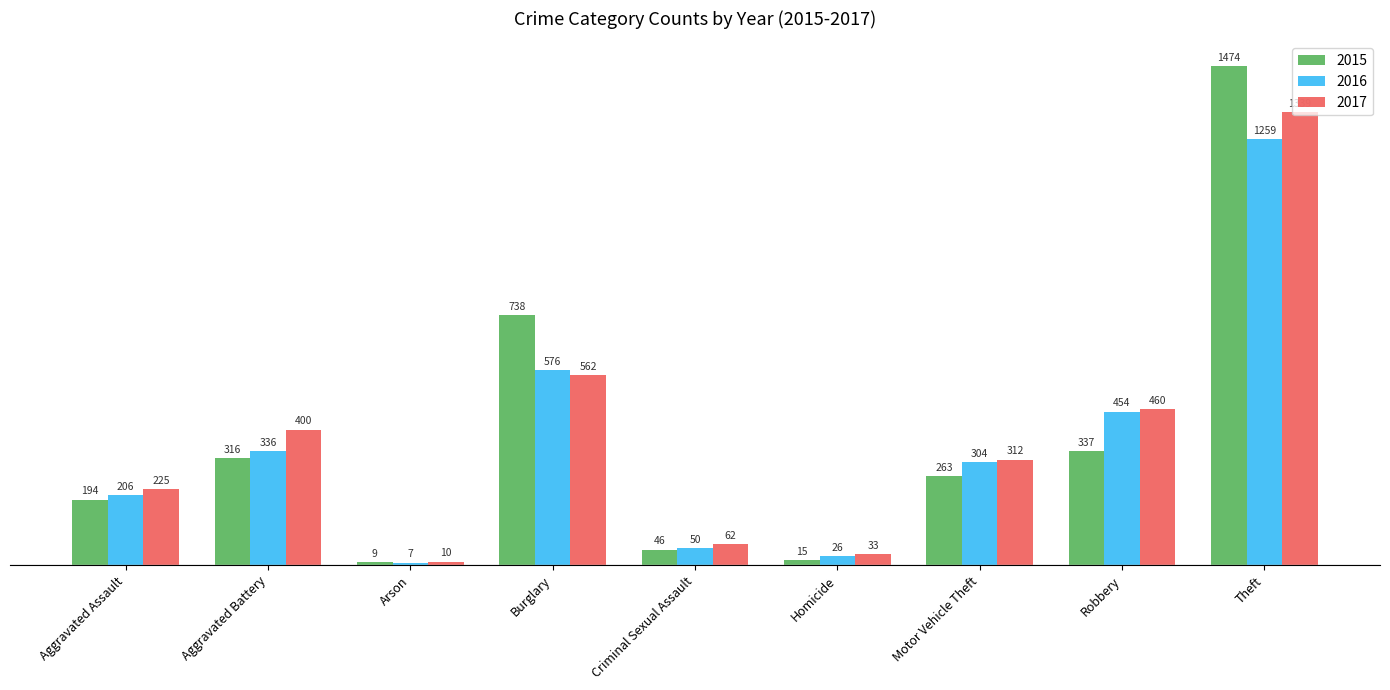

What is the minimum value for 2016?

7